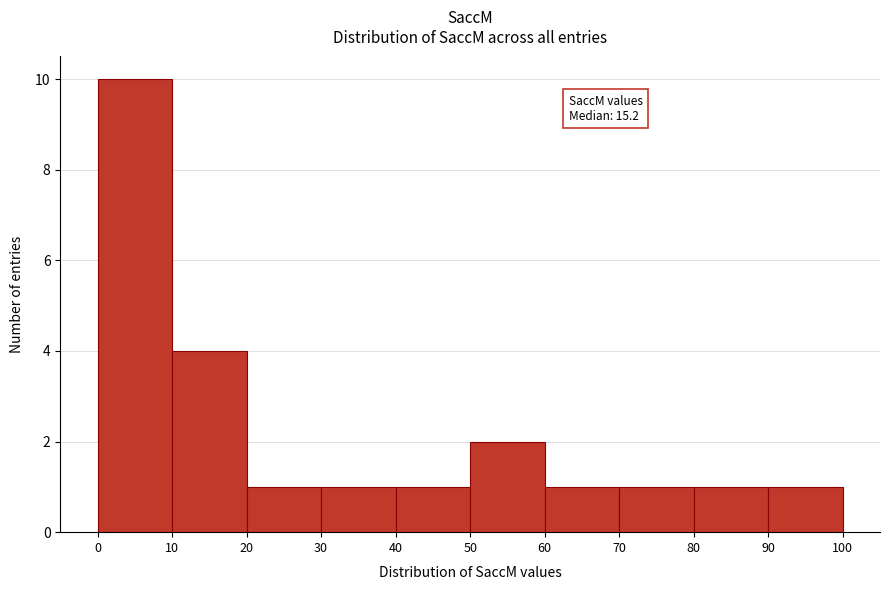

Which range on the x-axis has the tallest bar?

0 to 10